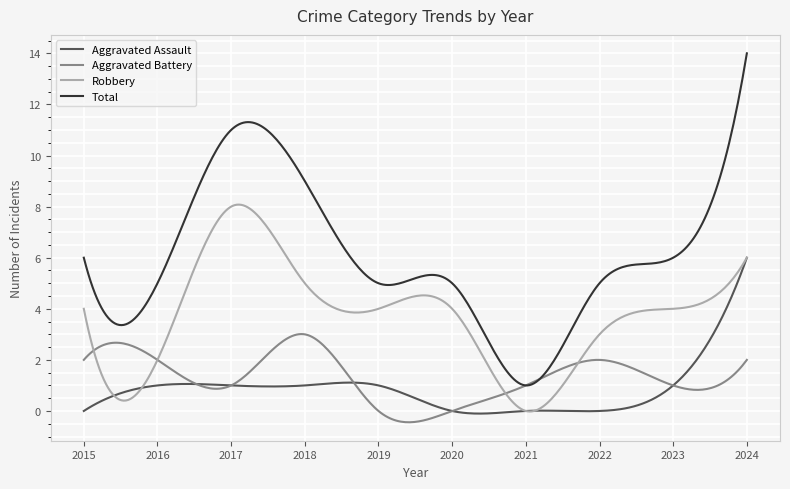

What is the maximum value shown in the chart?

14.0